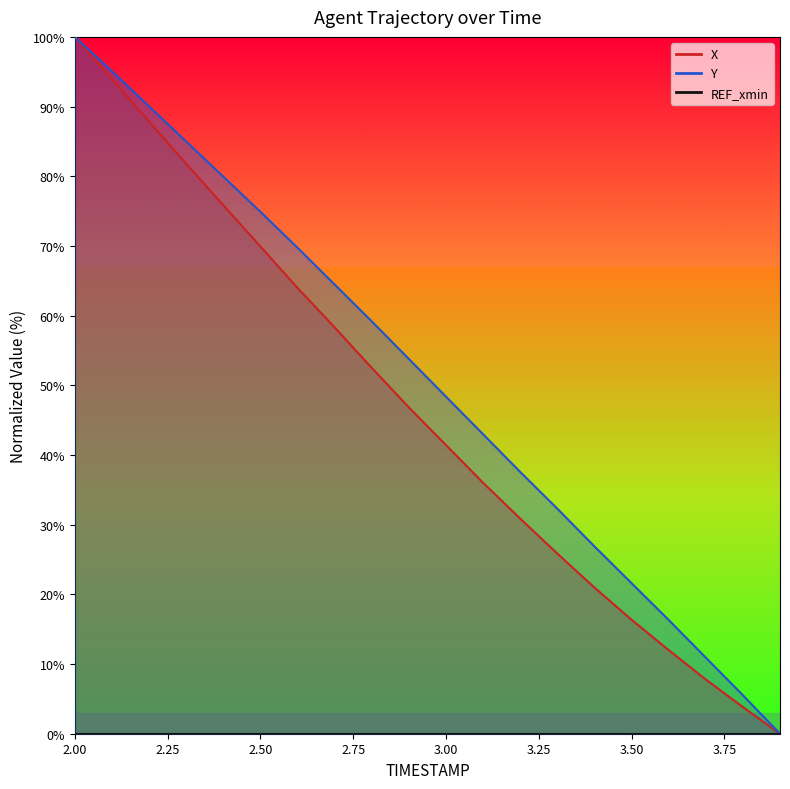

At which category is the sum across all series the highest?

2.00